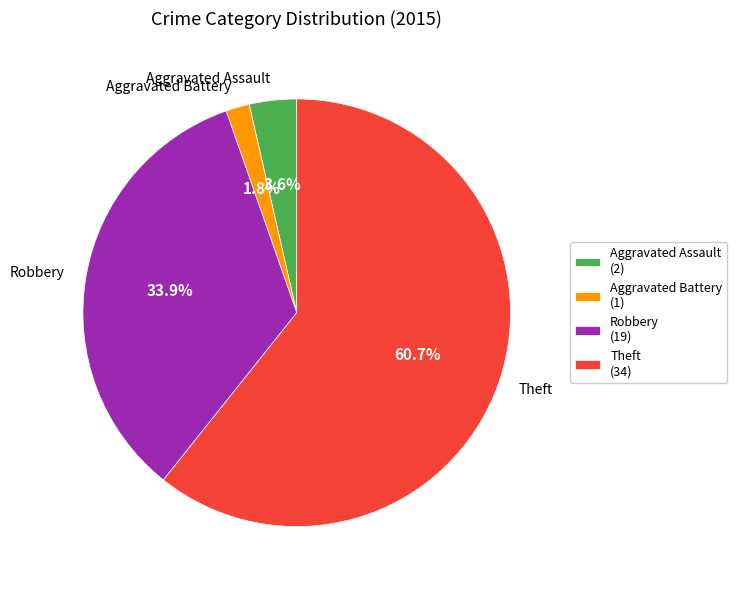

Count the number of slices in the pie.

4